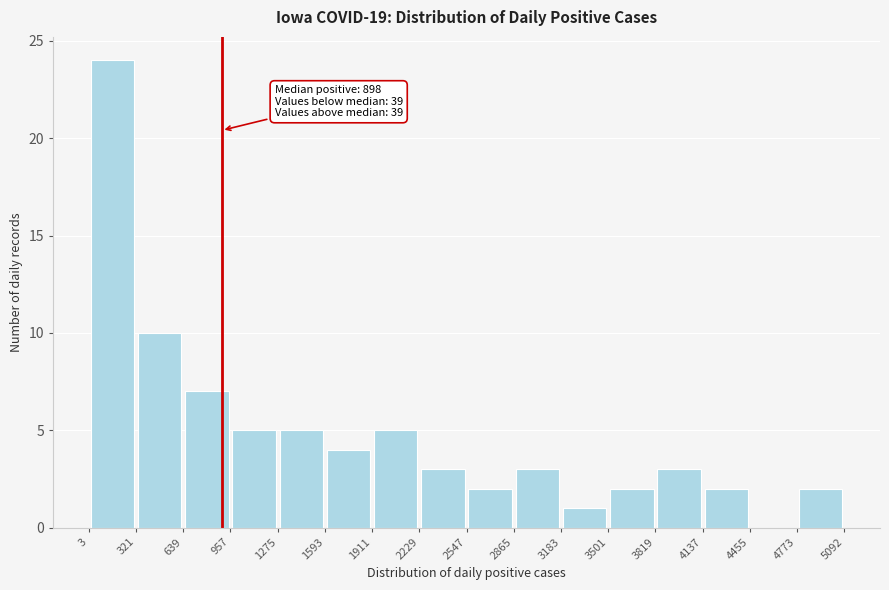

Which range on the x-axis has the tallest bar?

3 to 321